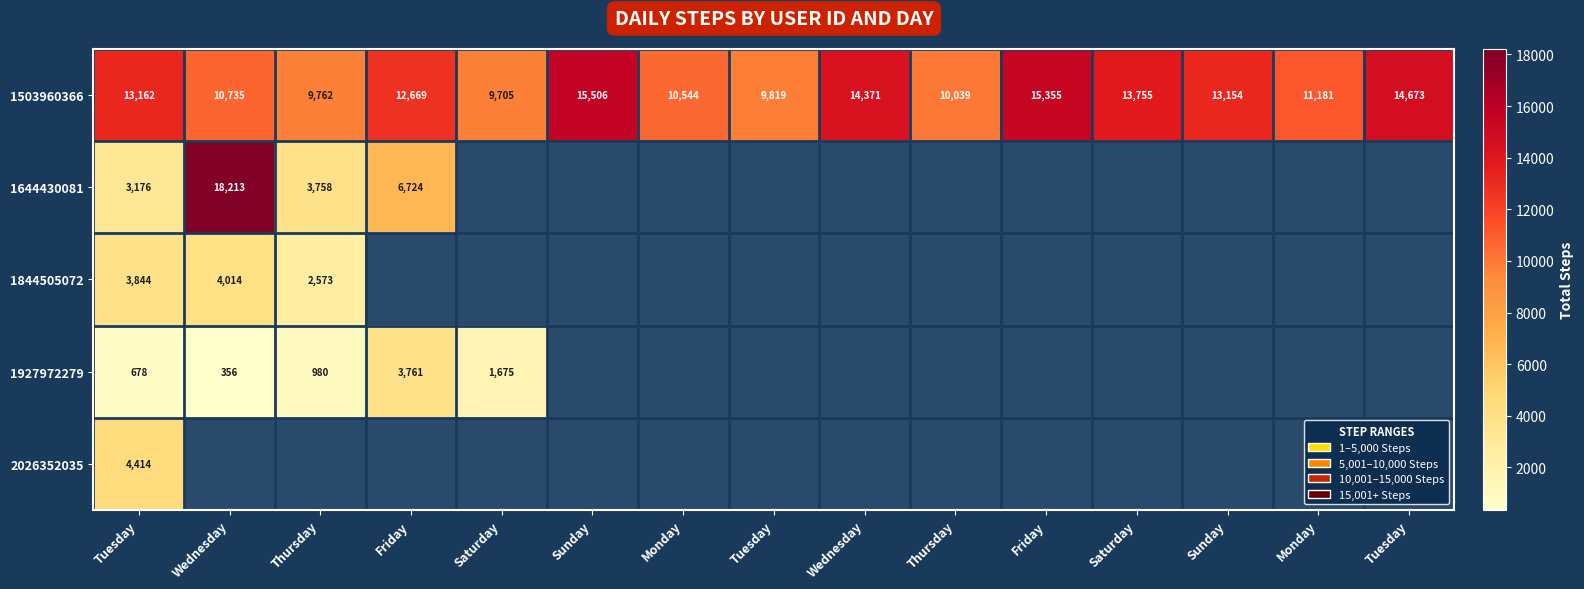

At which category is the sum across all series the highest?

Tuesday